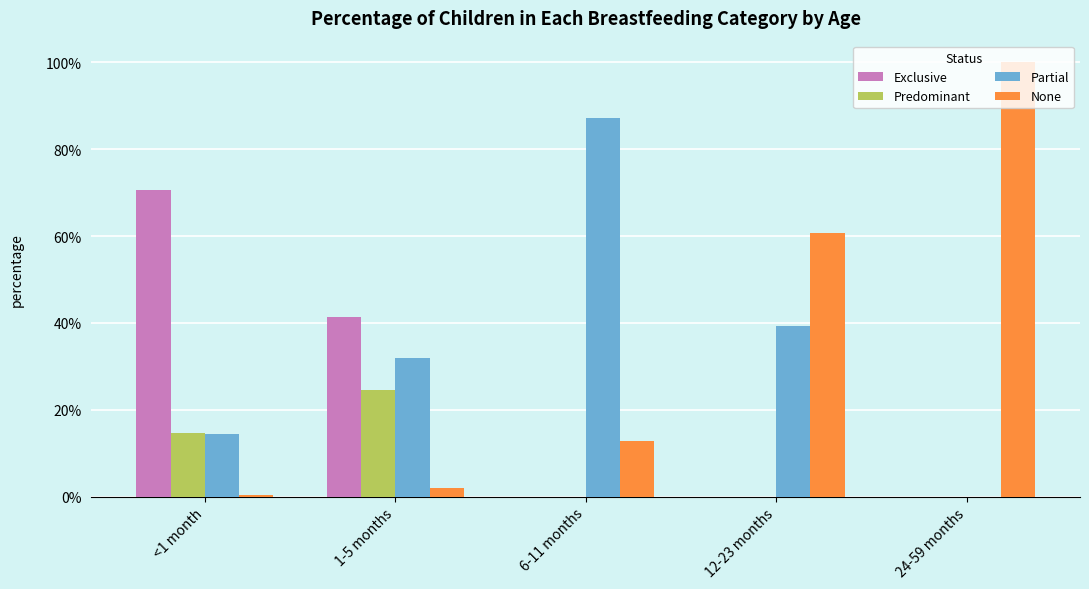

Is the value of Predominant at 1-5 months greater than the value of Exclusive at <1 month?

No